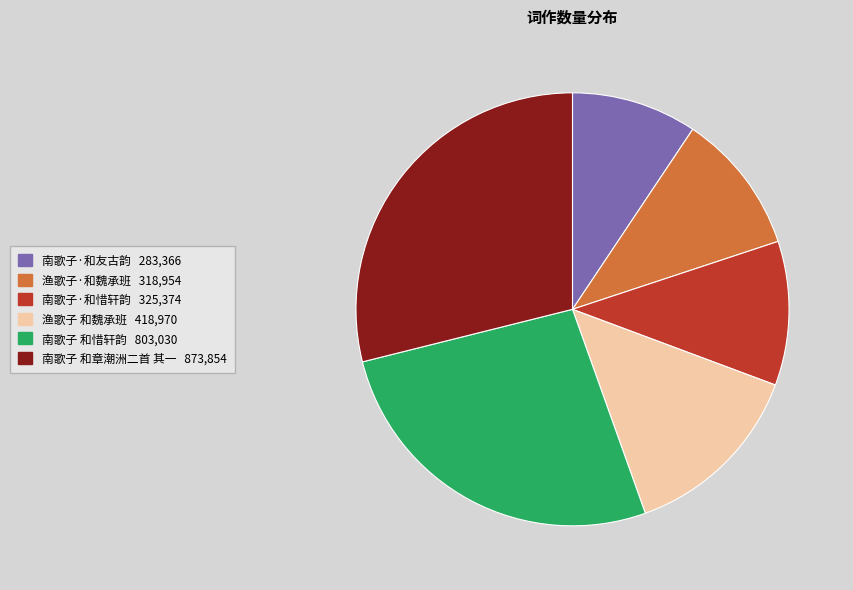

Does 南歌子 和惜轩韵 represent more than half of the total?

No